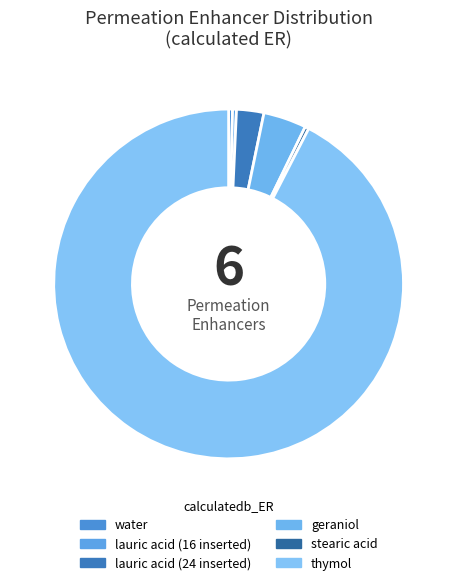

To the nearest percent, what is the average slice percentage?

17%